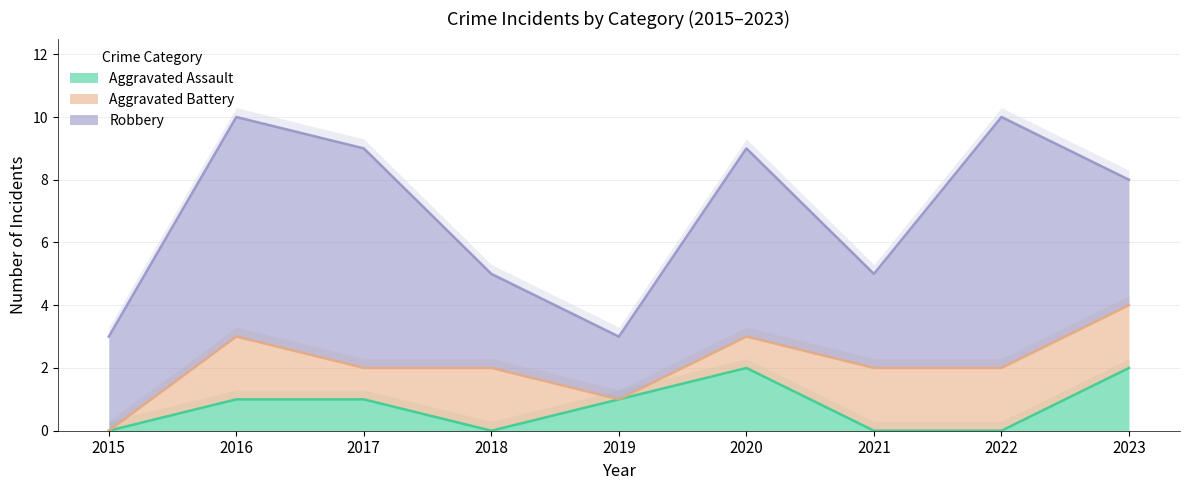

Does the chart display data point markers on the line(s)?

No